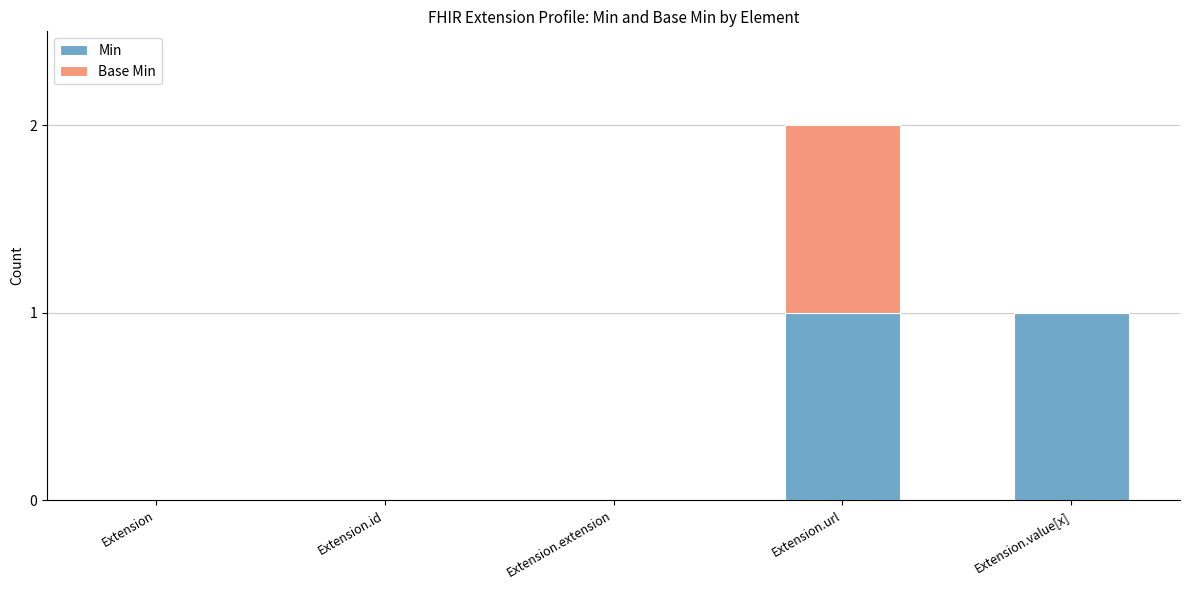

What is the sum of all Min values?

2